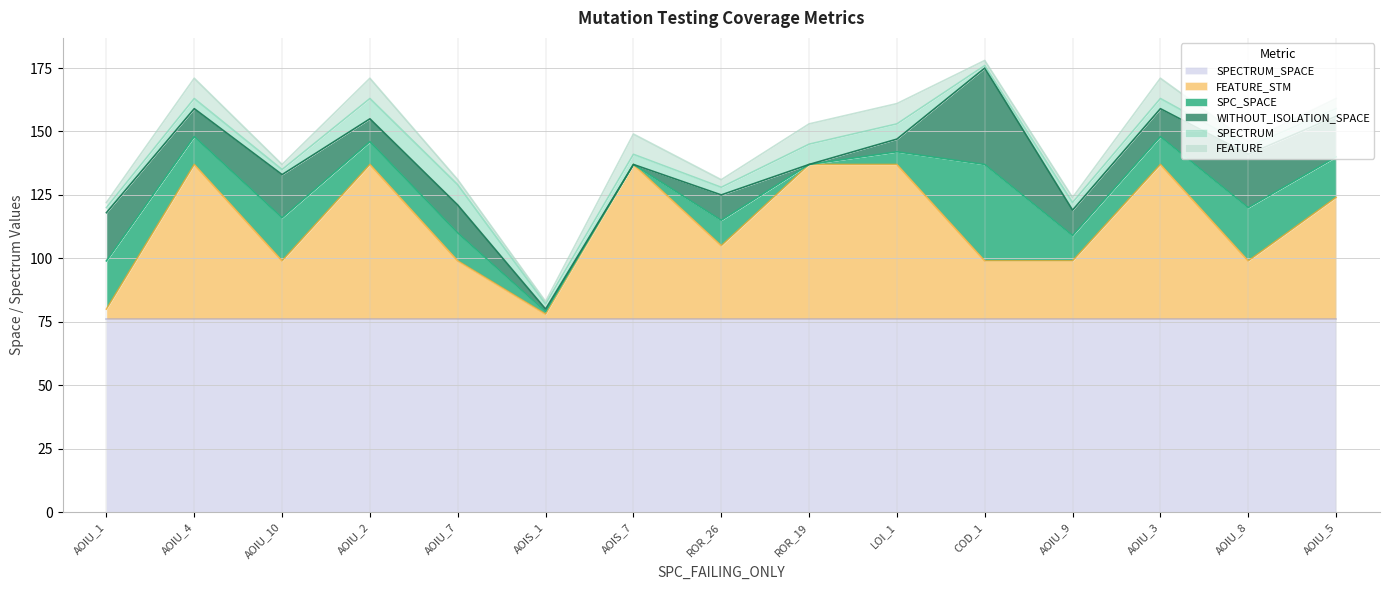

Reading left to right, list all the values displayed in this chart.

SPC_SPACE: CreditWorthiness.Account.AOIU_1=19	DailyLimit.Account.AOIU_4=11	DailyLimit.Account.AOIU_10=17	DailyLimit.Account.AOIU_2=9	DailyLimit.Account.AOIU_7=11	CreditWorthiness.Account.AOIS_1=1	DailyLimit.Account.AOIS_7=0	DailyLimit.Account.ROR_26=10	DailyLimit.Account.ROR_19=0	DailyLimit.Account.LOI_1=5	DailyLimit.Account.COD_1=38	DailyLimit.Account.AOIU_9=10	DailyLimit.Account.AOIU_3=11	DailyLimit.Account.AOIU_8=21	DailyLimit.Account.AOIU_5=16
WITHOUT_ISOLATION_SPACE: CreditWorthiness.Account.AOIU_1=19	DailyLimit.Account.AOIU_4=11	DailyLimit.Account.AOIU_10=17	DailyLimit.Account.AOIU_2=9	DailyLimit.Account.AOIU_7=11	CreditWorthiness.Account.AOIS_1=1	DailyLimit.Account.AOIS_7=0	DailyLimit.Account.ROR_26=10	DailyLimit.Account.ROR_19=0	DailyLimit.Account.LOI_1=5	DailyLimit.Account.COD_1=38	DailyLimit.Account.AOIU_9=10	DailyLimit.Account.AOIU_3=11	DailyLimit.Account.AOIU_8=21	DailyLimit.Account.AOIU_5=16
SPECTRUM: CreditWorthiness.Account.AOIU_1=2	DailyLimit.Account.AOIU_4=4	DailyLimit.Account.AOIU_10=2	DailyLimit.Account.AOIU_2=8	DailyLimit.Account.AOIU_7=8	CreditWorthiness.Account.AOIS_1=2	DailyLimit.Account.AOIS_7=4	DailyLimit.Account.ROR_26=3	DailyLimit.Account.ROR_19=8	DailyLimit.Account.LOI_1=6	DailyLimit.Account.COD_1=1	DailyLimit.Account.AOIU_9=3	DailyLimit.Account.AOIU_3=4	DailyLimit.Account.AOIU_8=3	DailyLimit.Account.AOIU_5=3
FEATURE_STM: CreditWorthiness.Account.AOIU_1=4	DailyLimit.Account.AOIU_4=61	DailyLimit.Account.AOIU_10=23	DailyLimit.Account.AOIU_2=61	DailyLimit.Account.AOIU_7=23	CreditWorthiness.Account.AOIS_1=2	DailyLimit.Account.AOIS_7=61	DailyLimit.Account.ROR_26=29	DailyLimit.Account.ROR_19=61	DailyLimit.Account.LOI_1=61	DailyLimit.Account.COD_1=23	DailyLimit.Account.AOIU_9=23	DailyLimit.Account.AOIU_3=61	DailyLimit.Account.AOIU_8=23	DailyLimit.Account.AOIU_5=48
FEATURE: CreditWorthiness.Account.AOIU_1=2	DailyLimit.Account.AOIU_4=8	DailyLimit.Account.AOIU_10=2	DailyLimit.Account.AOIU_2=8	DailyLimit.Account.AOIU_7=2	CreditWorthiness.Account.AOIS_1=1	DailyLimit.Account.AOIS_7=8	DailyLimit.Account.ROR_26=3	DailyLimit.Account.ROR_19=8	DailyLimit.Account.LOI_1=8	DailyLimit.Account.COD_1=2	DailyLimit.Account.AOIU_9=2	DailyLimit.Account.AOIU_3=8	DailyLimit.Account.AOIU_8=2	DailyLimit.Account.AOIU_5=4
SPECTRUM_SPACE: CreditWorthiness.Account.AOIU_1=76	DailyLimit.Account.AOIU_4=76	DailyLimit.Account.AOIU_10=76	DailyLimit.Account.AOIU_2=76	DailyLimit.Account.AOIU_7=76	CreditWorthiness.Account.AOIS_1=76	DailyLimit.Account.AOIS_7=76	DailyLimit.Account.ROR_26=76	DailyLimit.Account.ROR_19=76	DailyLimit.Account.LOI_1=76	DailyLimit.Account.COD_1=76	DailyLimit.Account.AOIU_9=76	DailyLimit.Account.AOIU_3=76	DailyLimit.Account.AOIU_8=76	DailyLimit.Account.AOIU_5=76